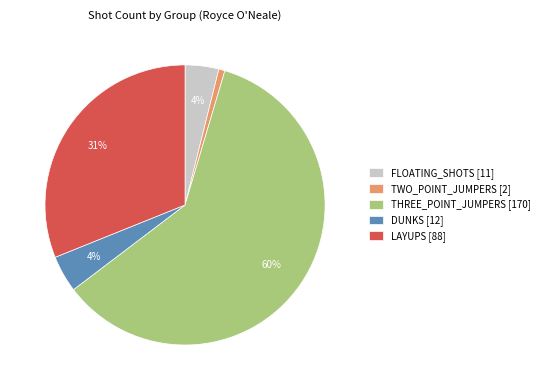

To the nearest percent, what is the difference between the largest and smallest slice percentages?

59%